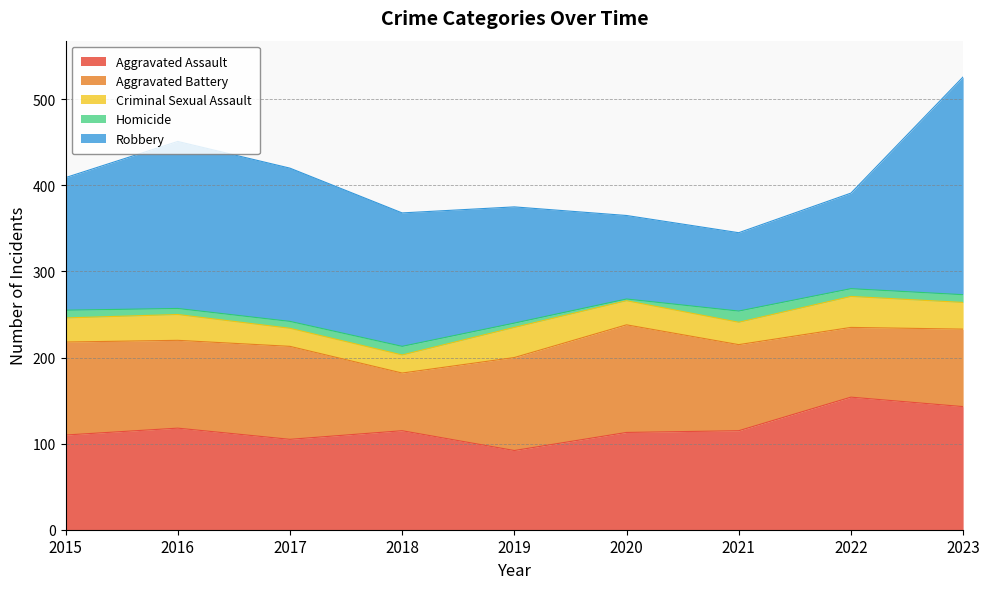

How many intersections are there between Robbery and Aggravated Assault?

2